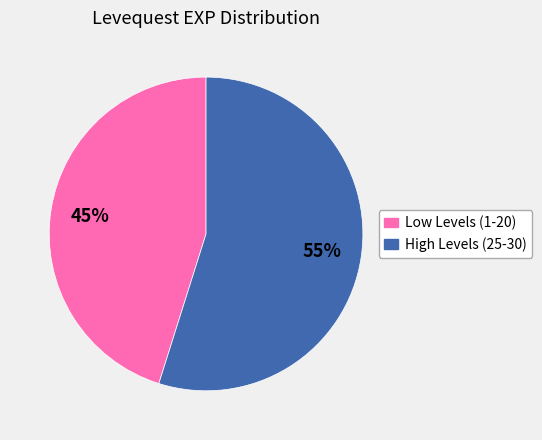

Is there any slice that represents more than half of the pie?

Yes